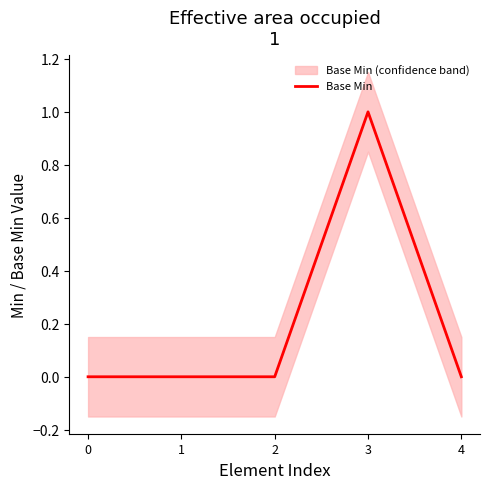

Which label corresponds to the largest value in the chart?

3